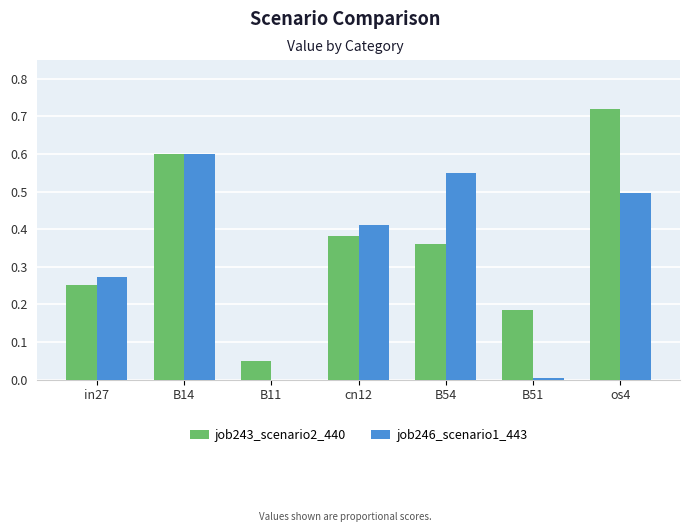

What is the sum of all job243_scenario2_440 values?

2.5